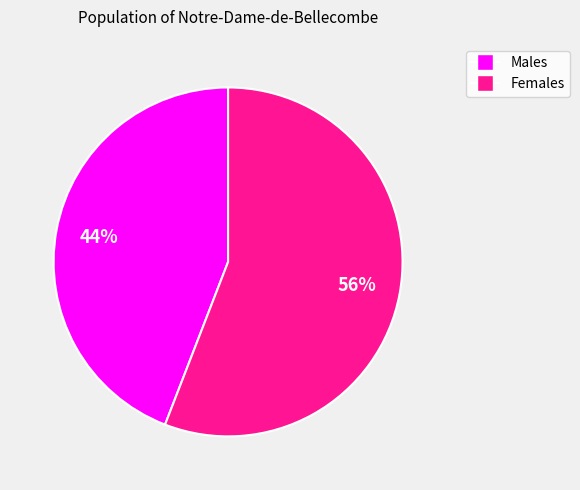

Does any single category account for the majority?

Yes